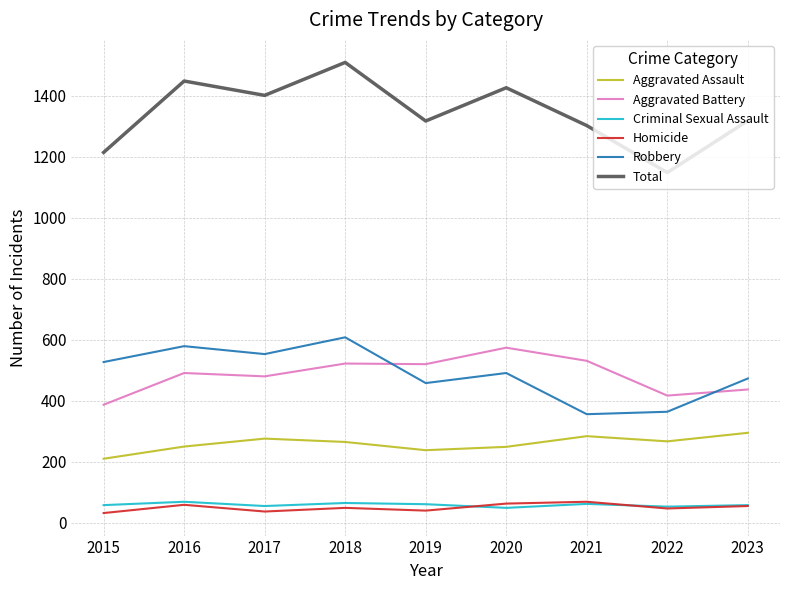

What is the difference between the maximum and minimum values in the Homicide series?

37